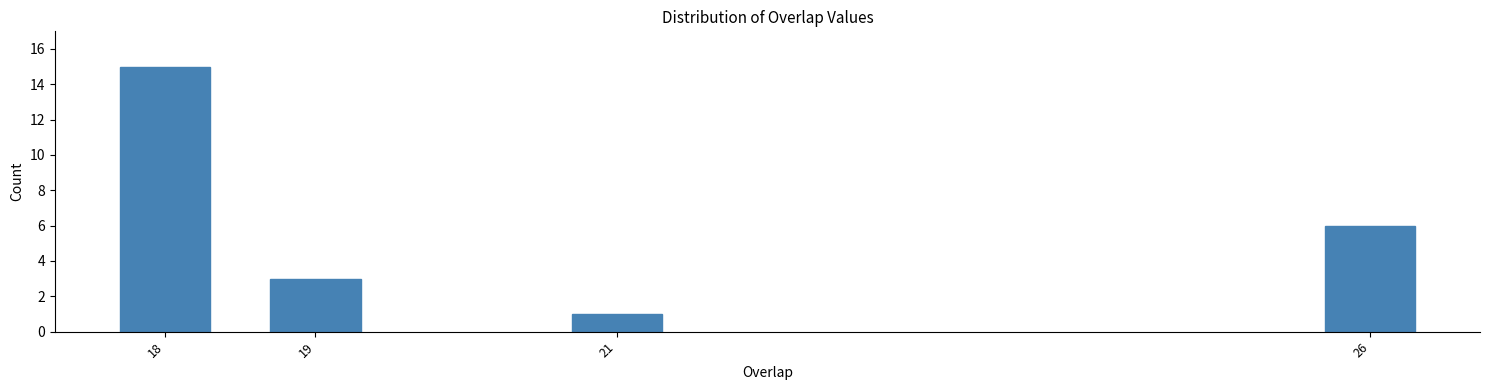

Reading right to left, extract all data points from this chart.

6	1	3	15